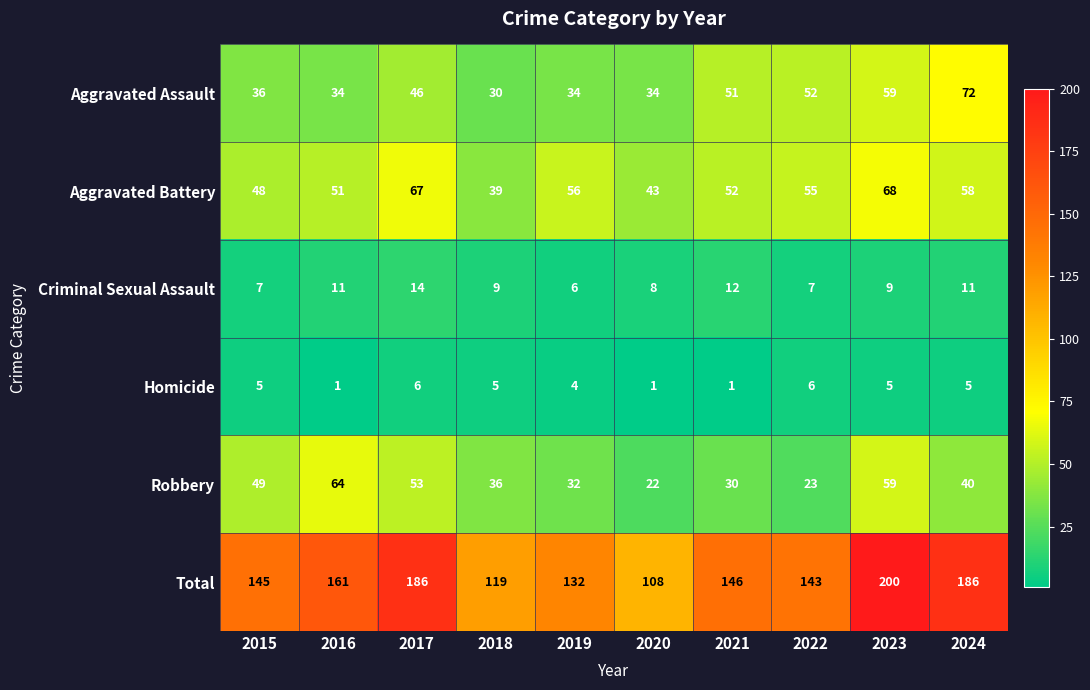

At 2021, list the series in order from smallest to largest.

Homicide, Criminal Sexual Assault, Robbery, Aggravated Assault, Aggravated Battery, Total